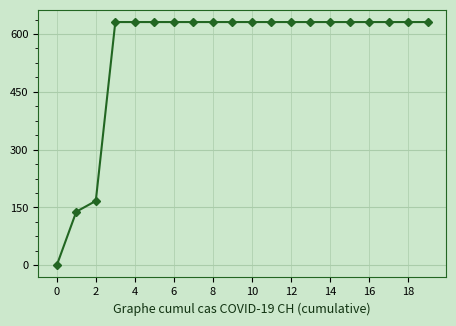

What is the sum of all values?

11033